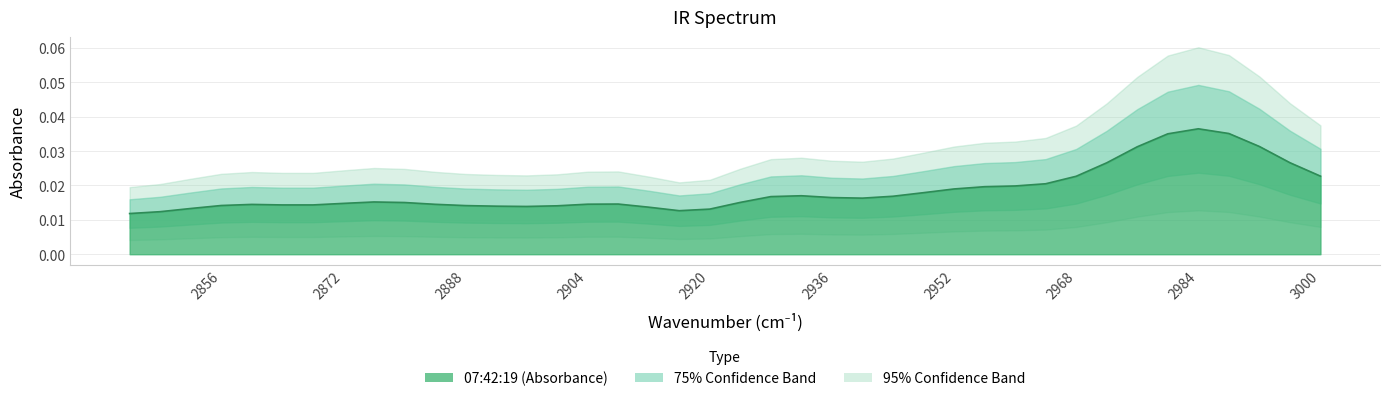

Rank the categories by value from highest to lowest.

2984, 2988, 2980, 2992, 2976, 2996, 2972, 3000, 2968, 2964, 2960, 2956, 2952, 2948, 2932, 2944, 2928, 2936, 2940, 2876, 2924, 2880, 2872, 2908, 2904, 2884, 2860, 2864, 2868, 2856, 2888, 2900, 2892, 2896, 2912, 2852, 2920, 2916, 2848, 2844